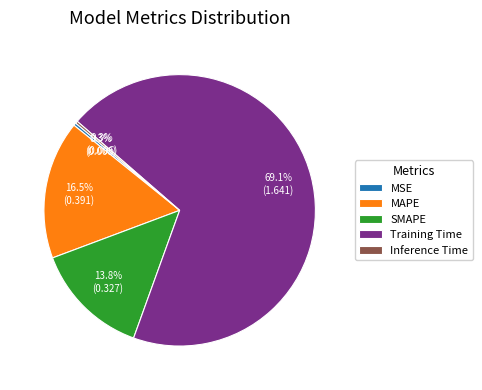

Which has a higher value, Training Time or MAPE?

Training Time